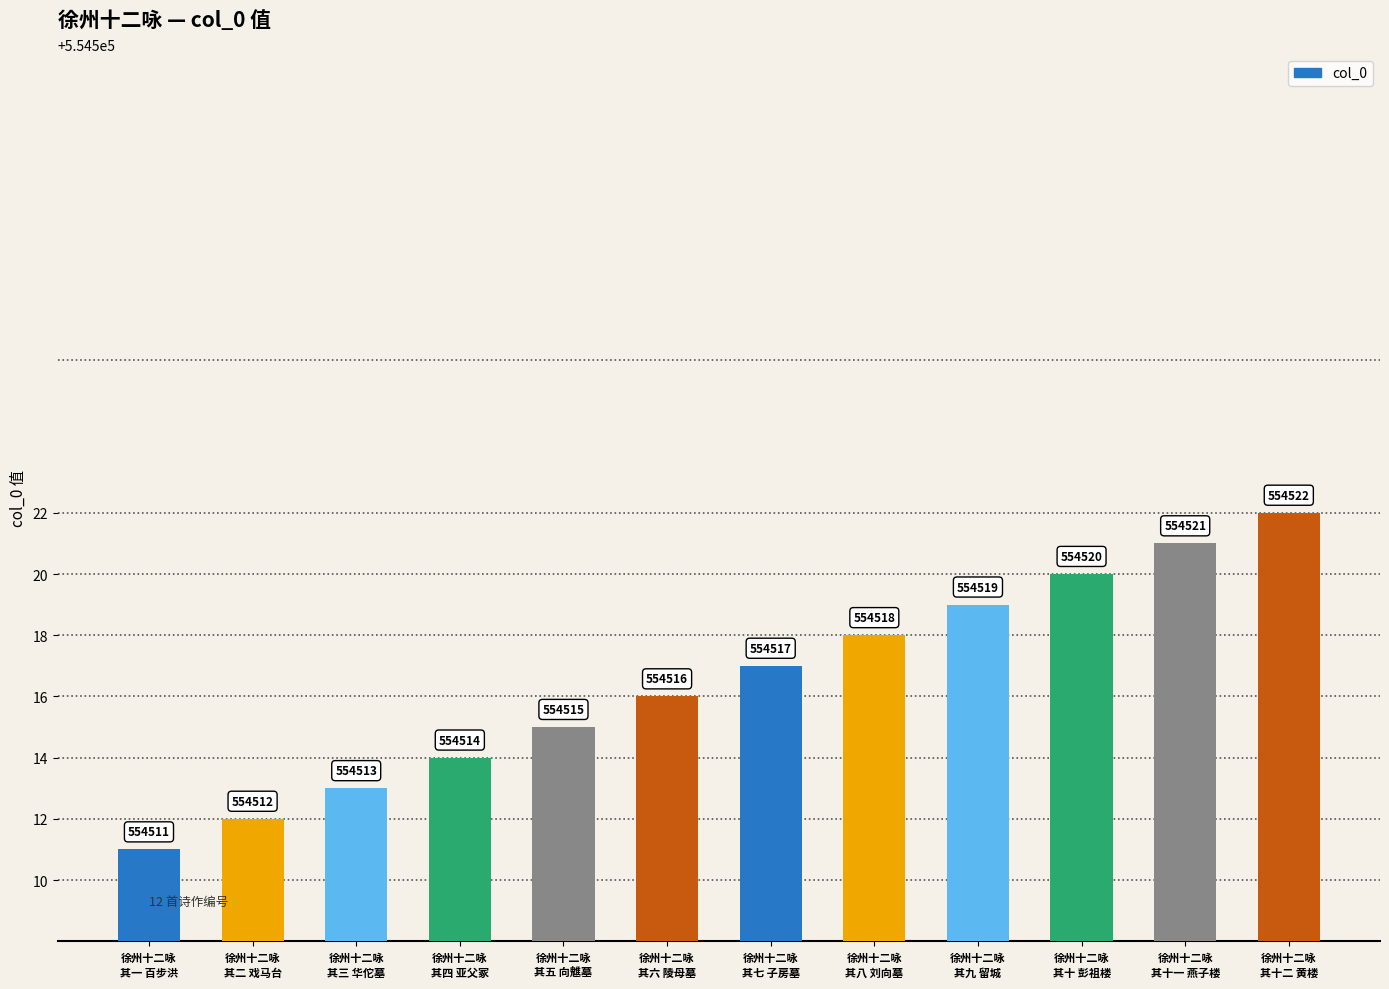

What is the sum of all values?

6654198